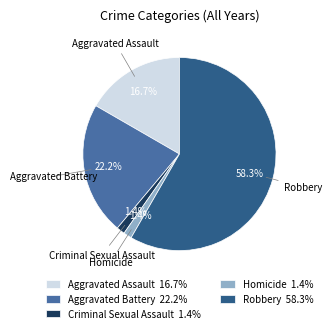

What is the largest slice in the pie chart?

Robbery 58.3%